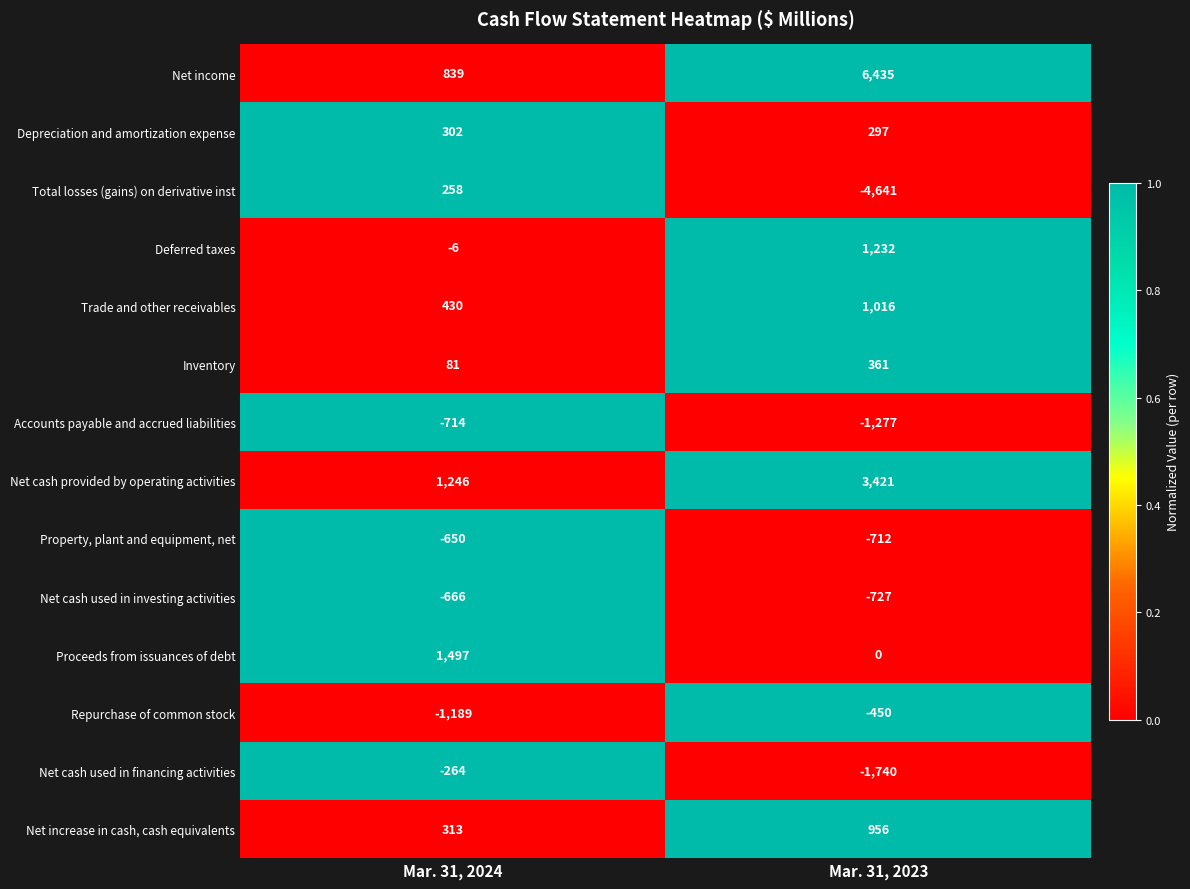

Reading left to right, extract all data points from this chart.

Net income: 839	6435
Depreciation and amortization expense: 302	297
Total losses (gains) on derivative inst: 258	-4641
Deferred taxes: -6	1232
Trade and other receivables: 430	1016
Inventory: 81	361
Accounts payable and accrued liabilities: -714	-1277
Net cash provided by operating activities: 1246	3421
Property, plant and equipment, net: -650	-712
Net cash used in investing activities: -666	-727
Proceeds from issuances of debt: 1497	0
Repurchase of common stock: -1189	-450
Net cash used in financing activities: -264	-1740
Net increase in cash, cash equivalents: 313	956